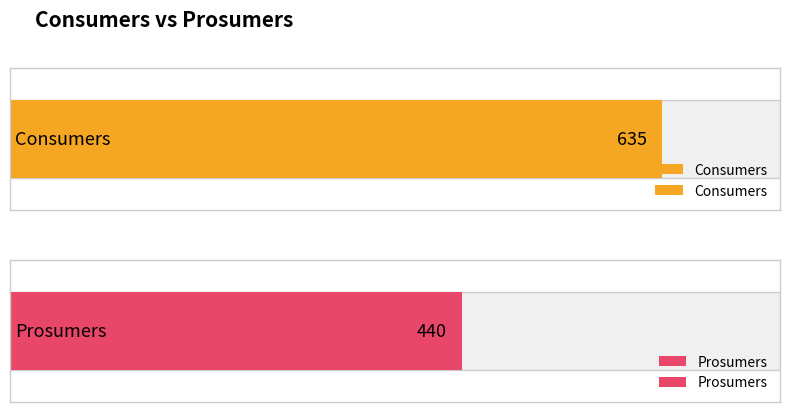

What value does the Prosumers series have at 1?

440